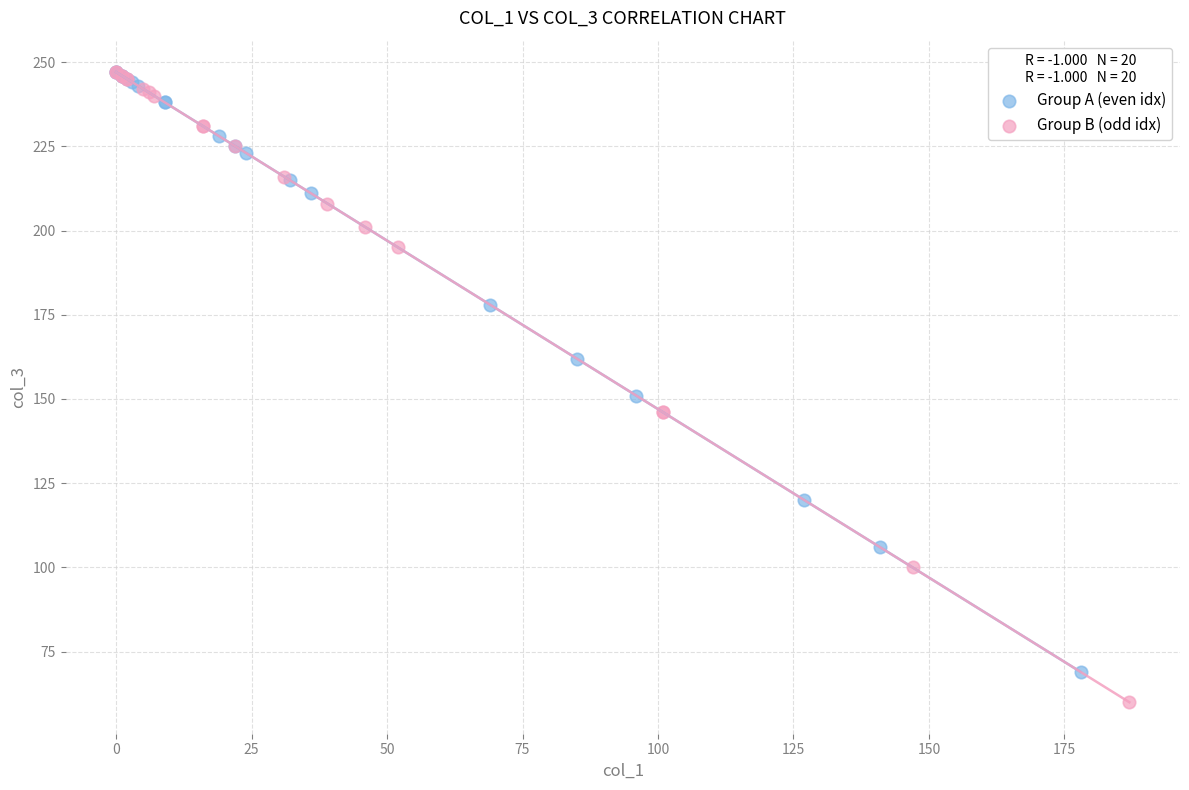

Which series has the largest Y range (max minus min)?

Group B (odd idx)